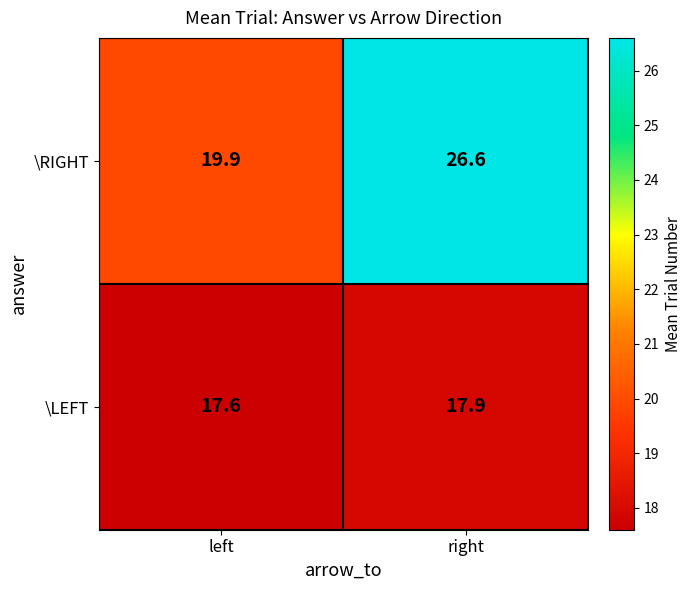

How many categories are shown in the chart?

2